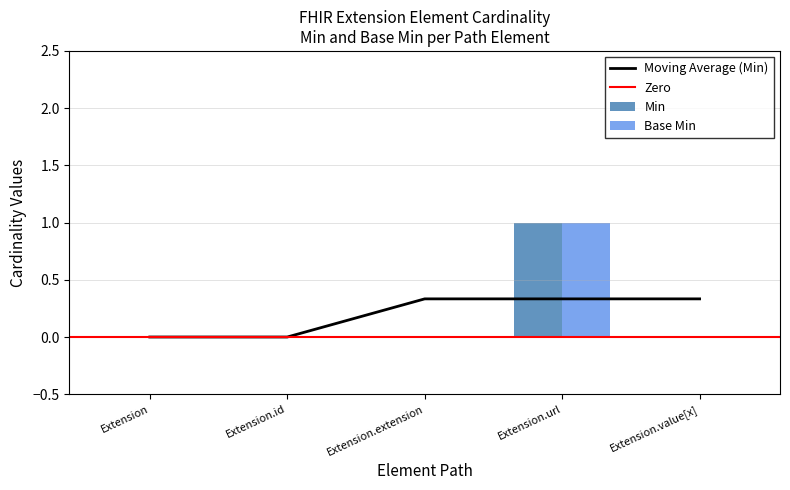

What is the sum of all Base Min values?

1